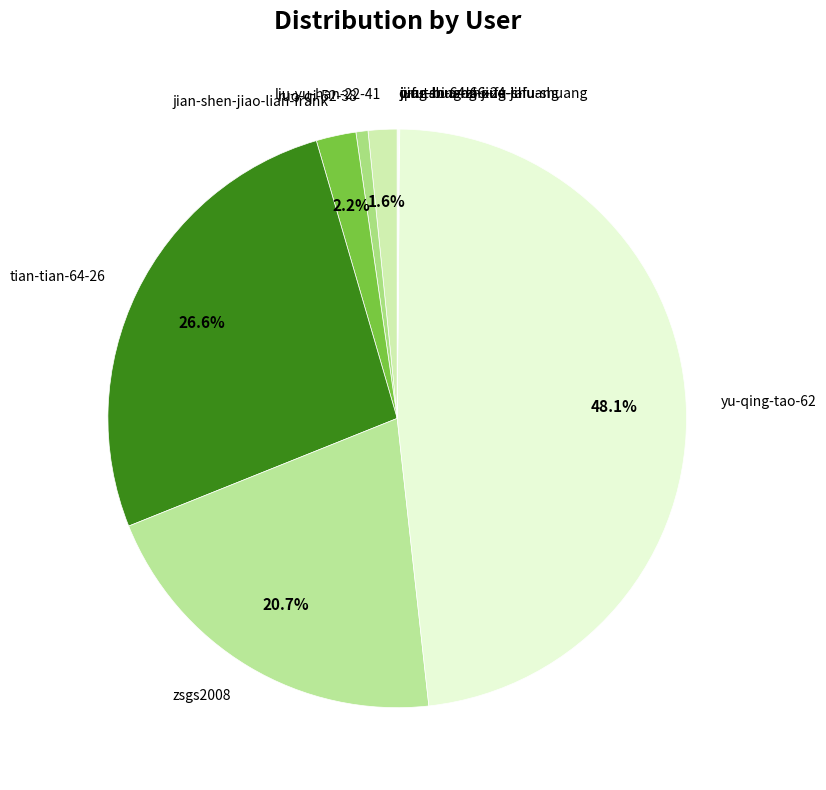

Which has a higher value, zsgs2008 or ruo-qi-52-38?

zsgs2008